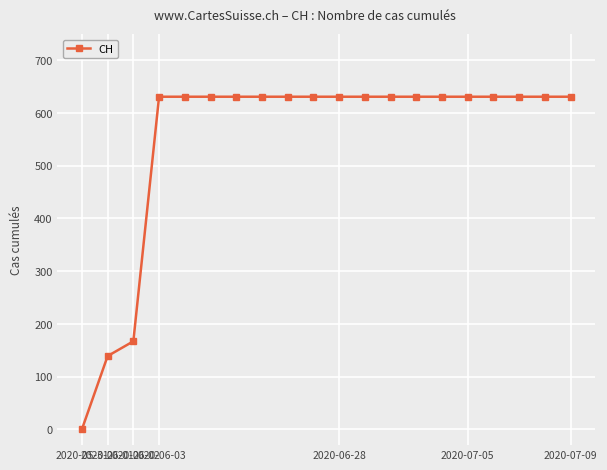

Reading right to left, transcribe all the data shown in this chart.

631	631	631	631	631	631	631	631	631	631	631	631	631	631	631	631	631	167	139	0